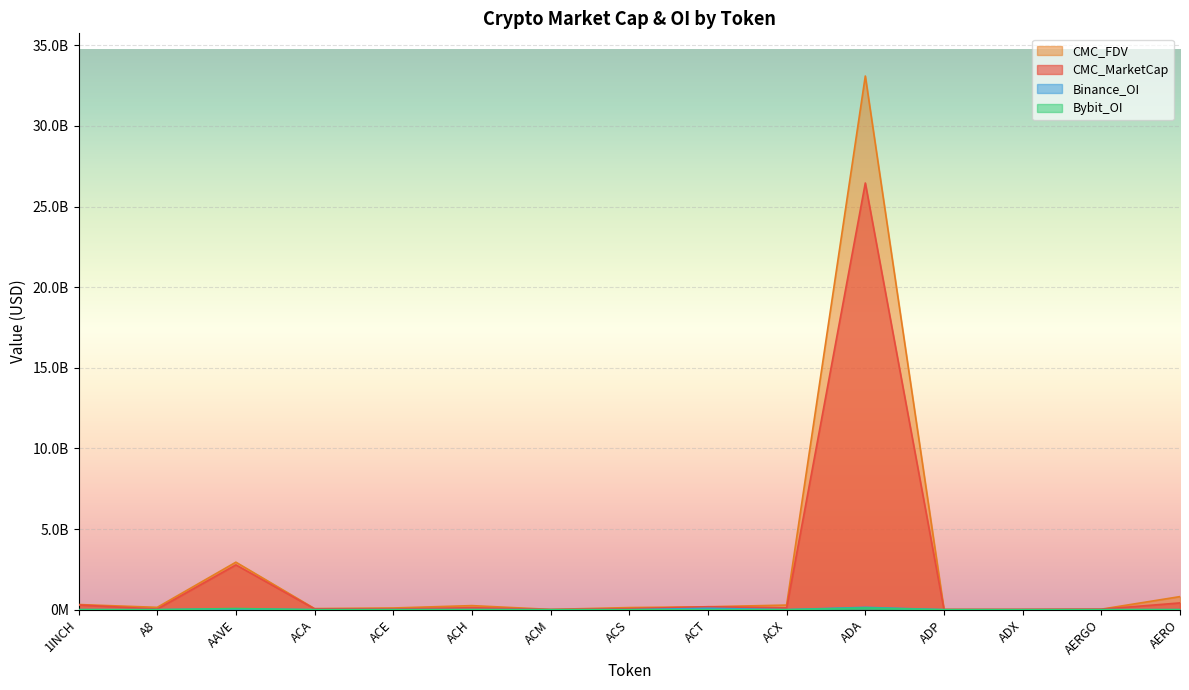

Where is the first local maximum for Binance_OI?

AAVE